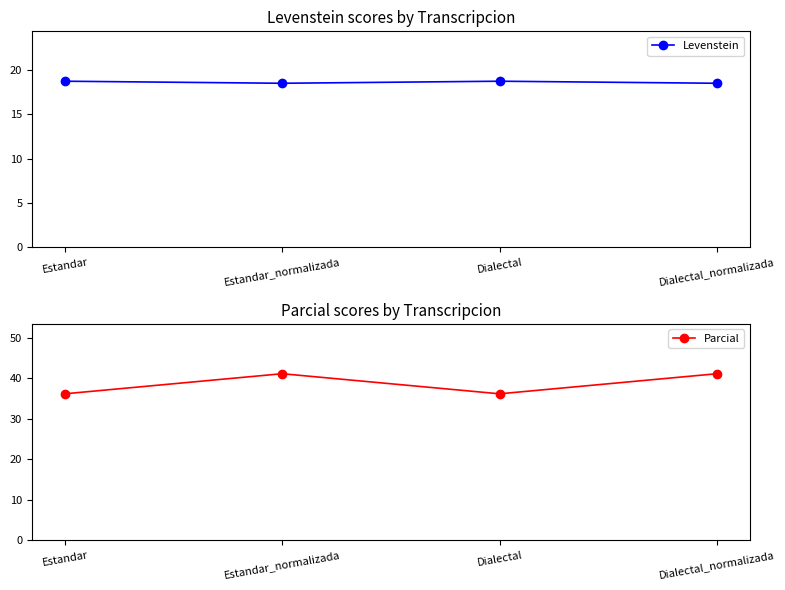

True or false: Parcial and Levenstein intersect in this chart.

False